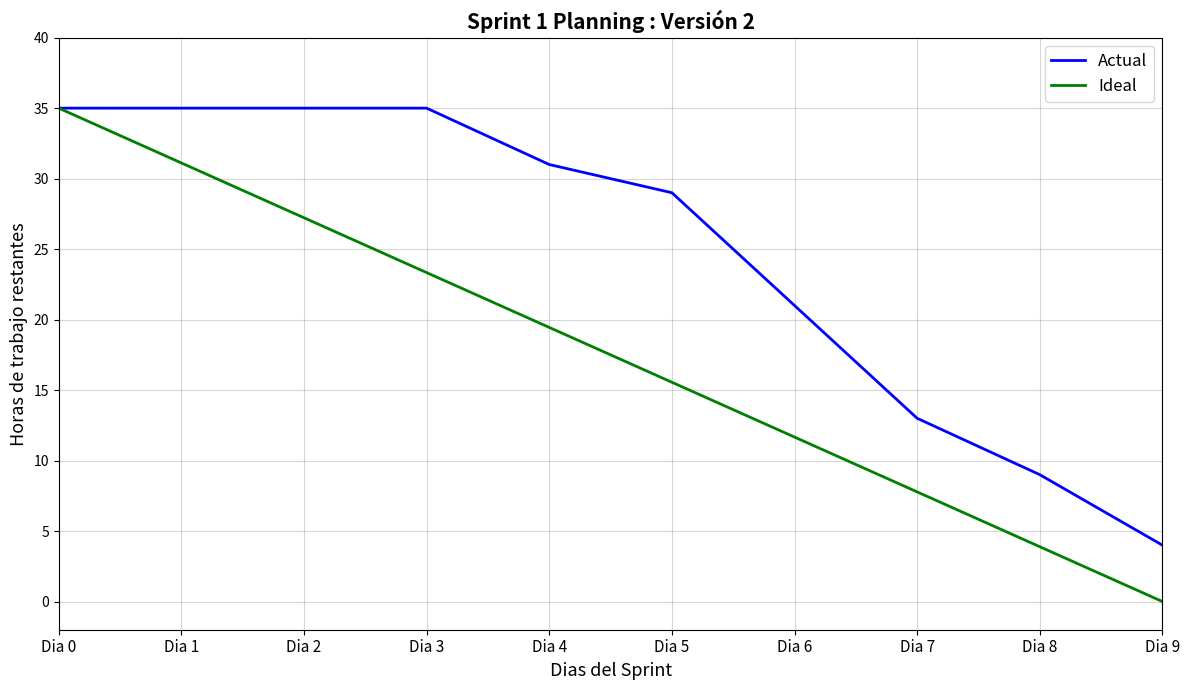

The Ideal series shows 57.7 at Dia 0. True or false?

False